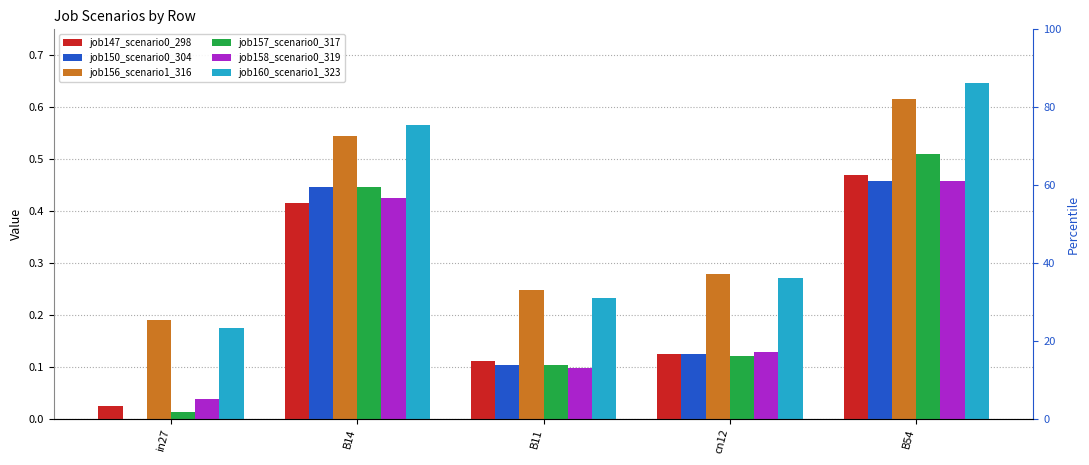

Between B14 and cn12, which series saw the biggest shift?

job157_scenario0_317